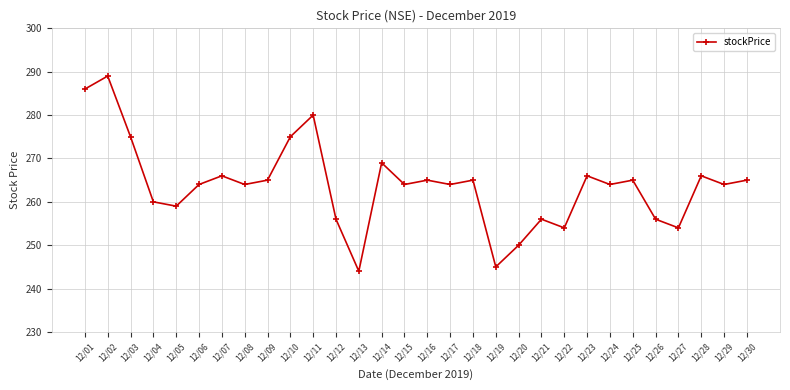

What is the greatest value displayed?

289